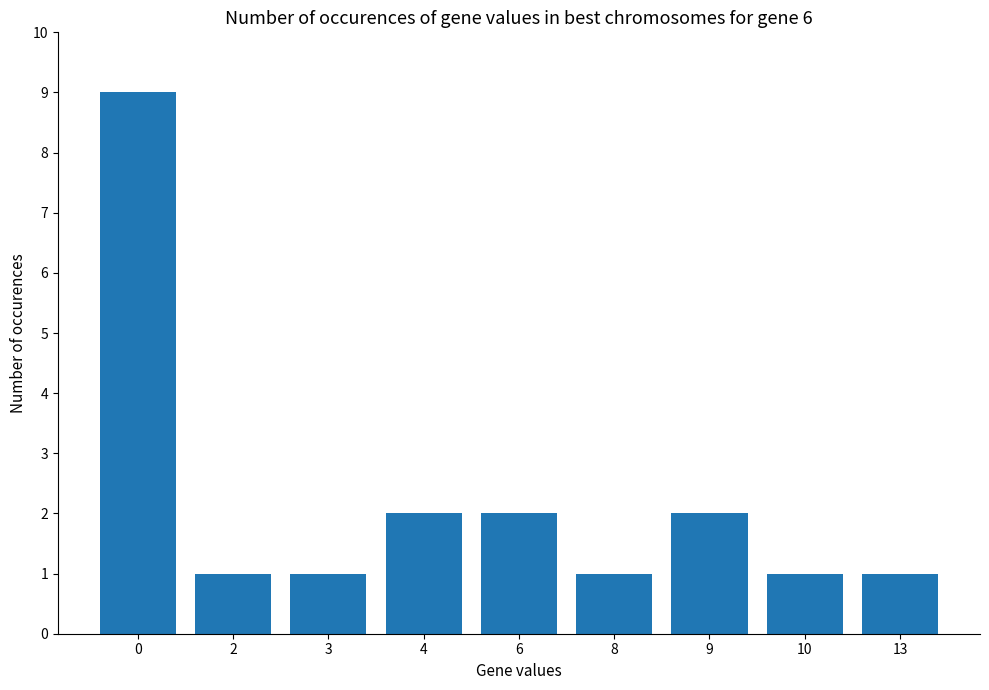

What is the difference between the maximum and minimum values?

8